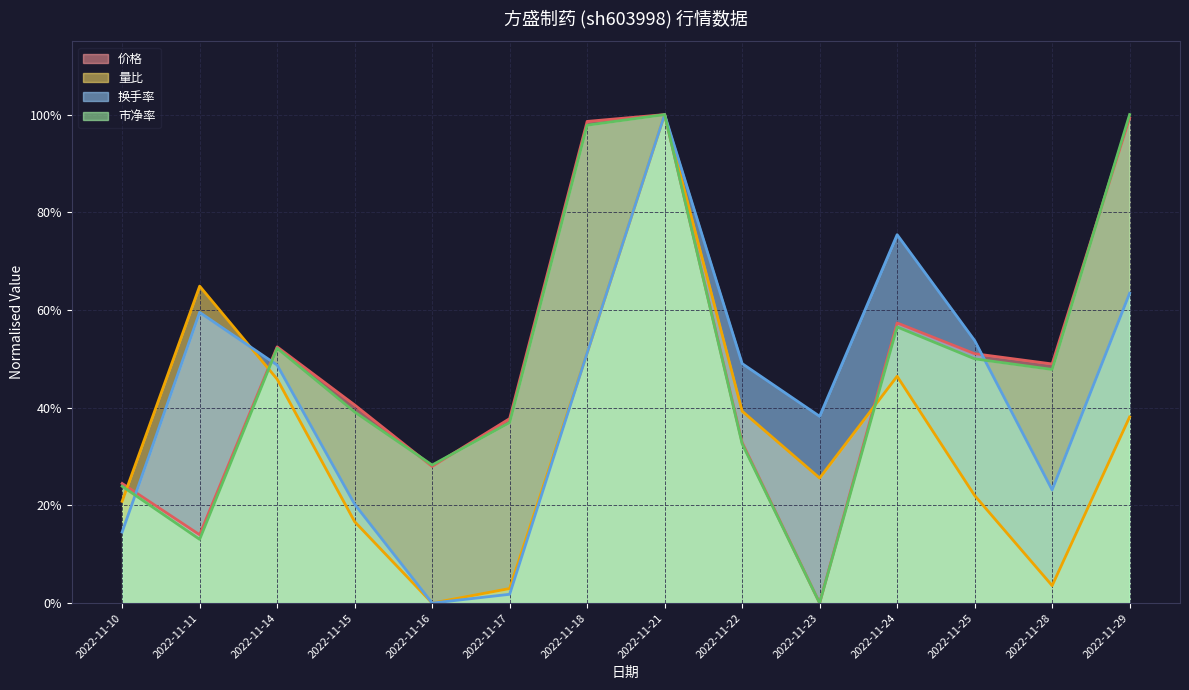

Which series changed the most between 2022-11-14 and 2022-11-16?

换手率